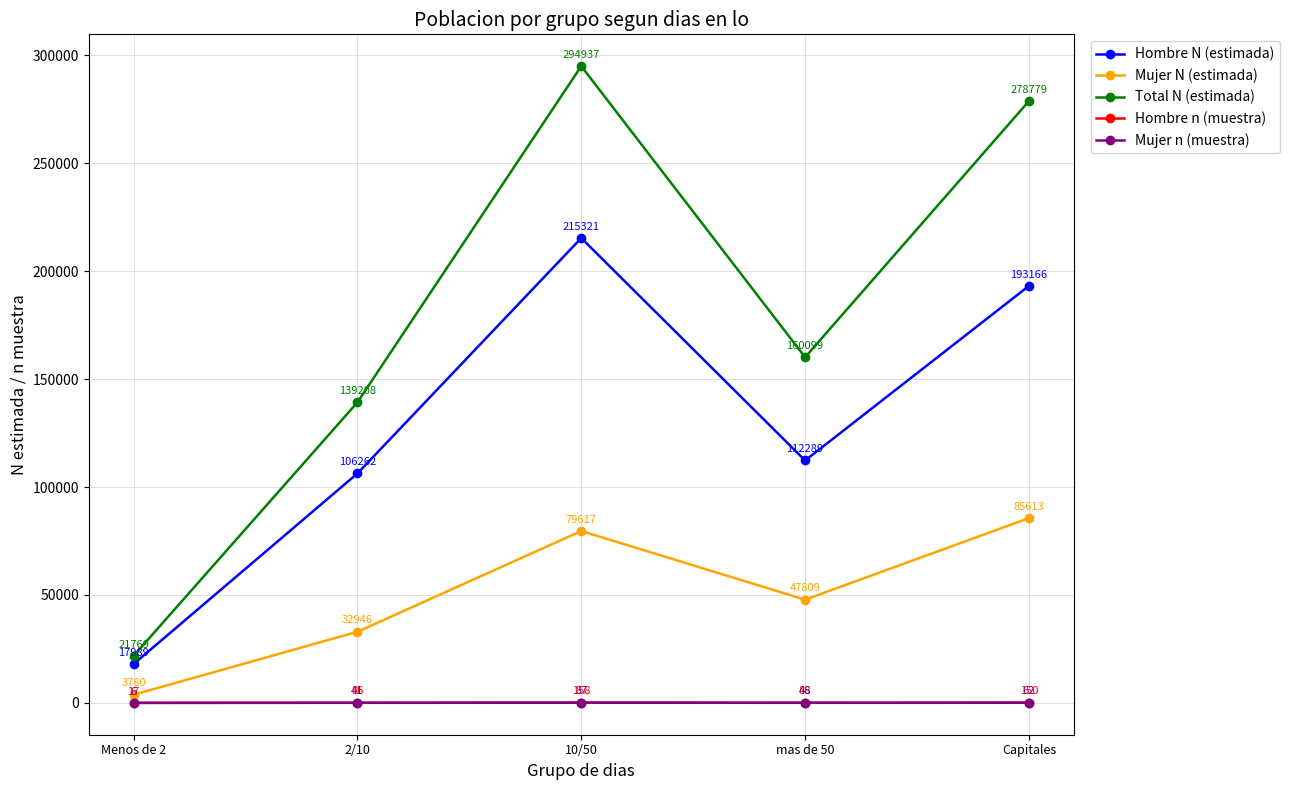

True or false: Hombre n (muestra) has more than 2 points higher than both neighbors.

False